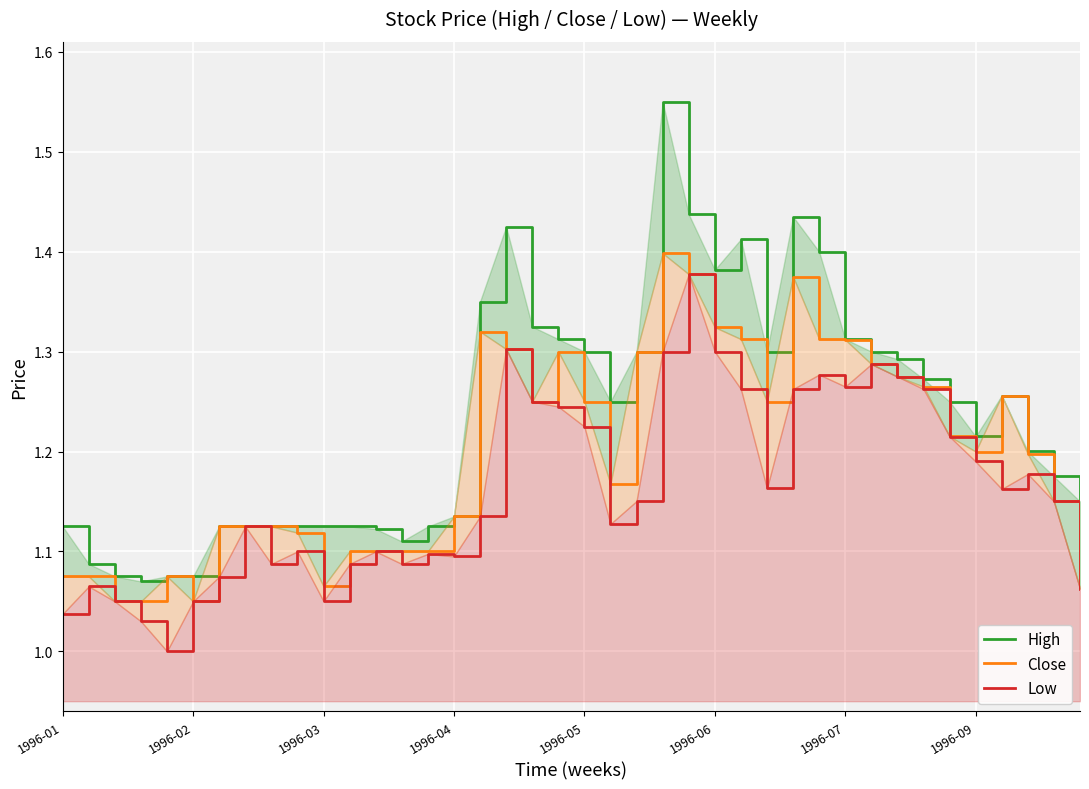

What is the highest value of the Close series?

1.4